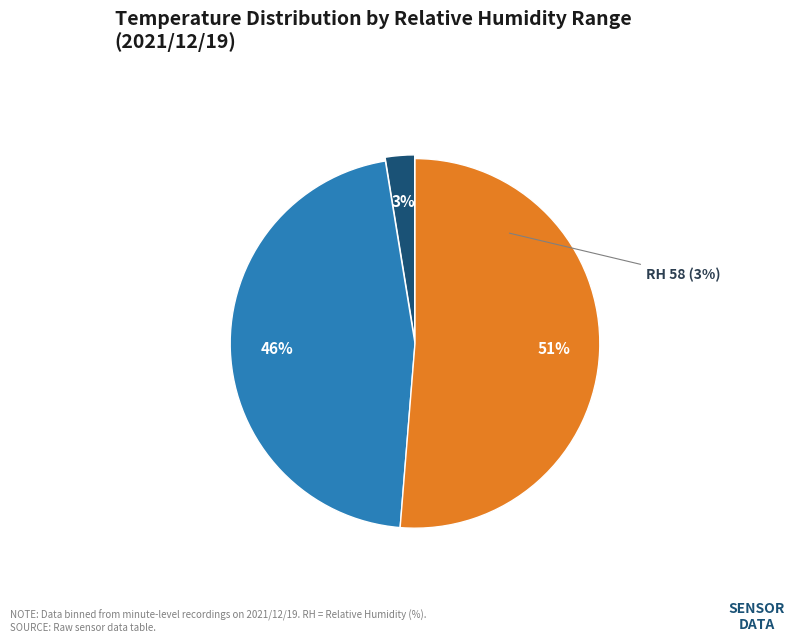

Is there any slice that represents more than half of the pie?

No